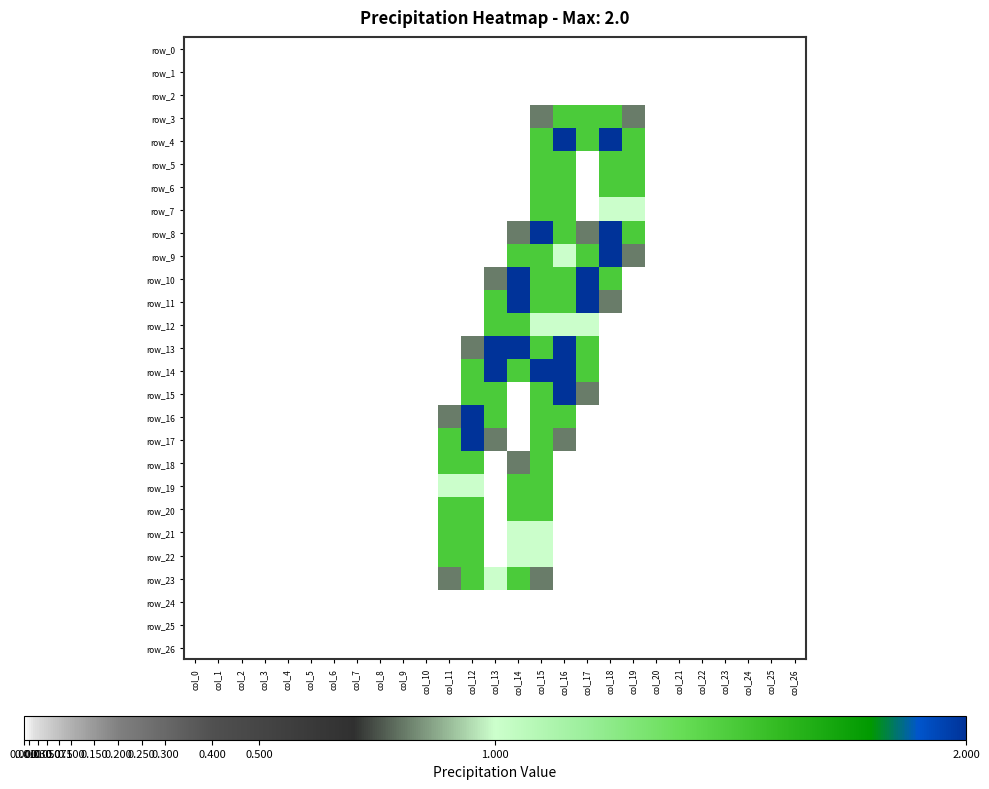

What is the sum of all row_7 values?

5.0